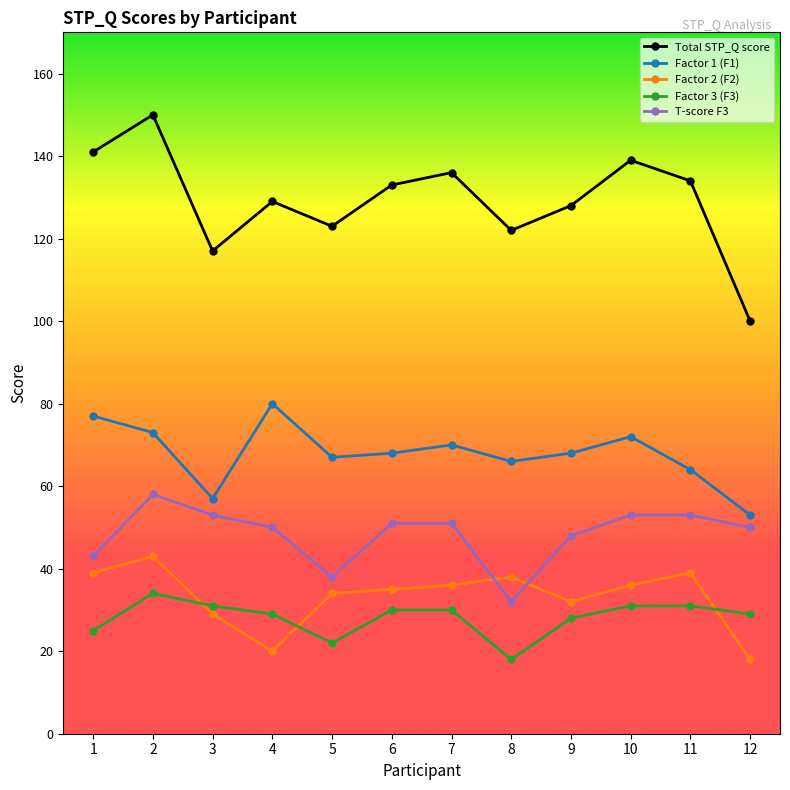

What is the spread (max minus min) of values at 7?

106